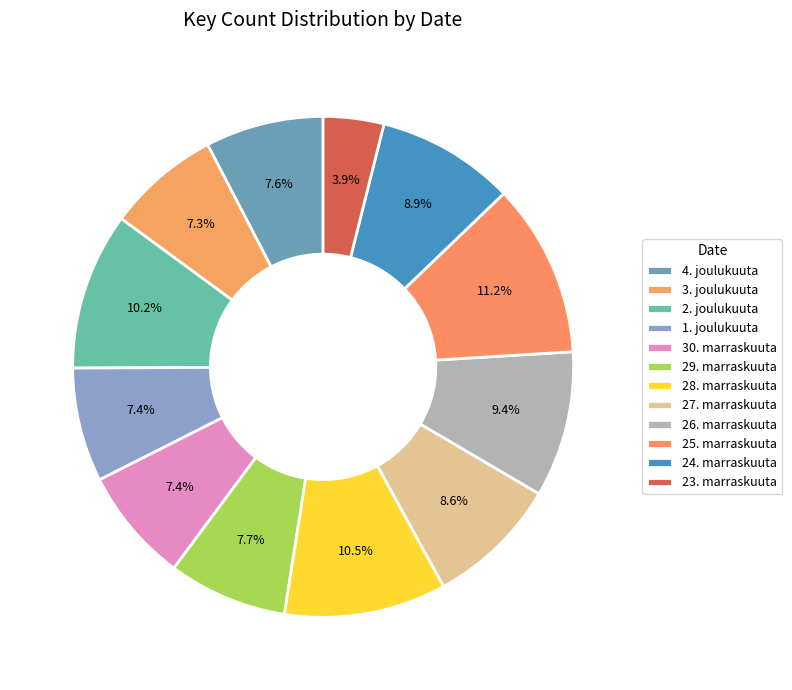

Does any single category account for the majority?

No